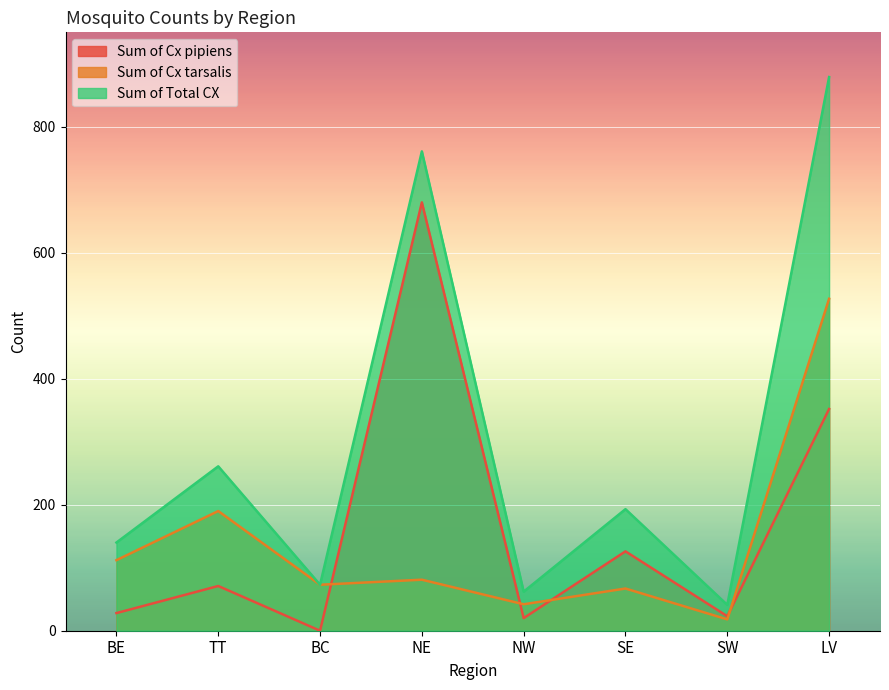

Is it true that Sum of Cx pipiens equals 7 at BE?

False